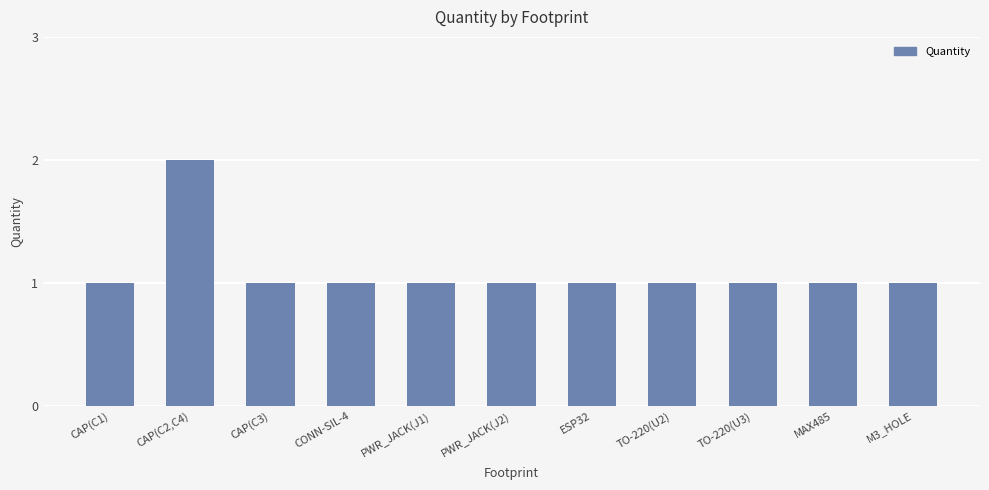

Are the bars horizontal?

No